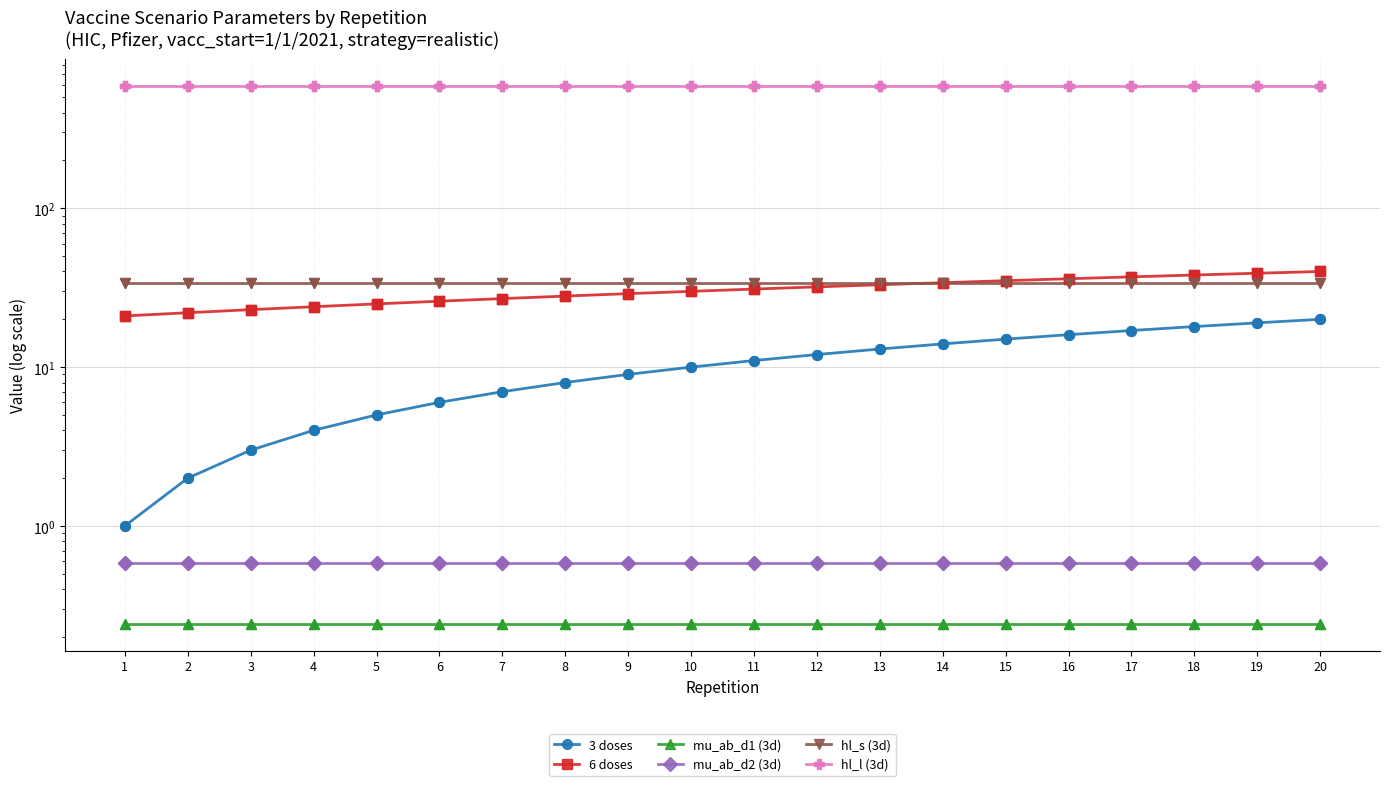

At how many categories does at least one series exceed 381?

20